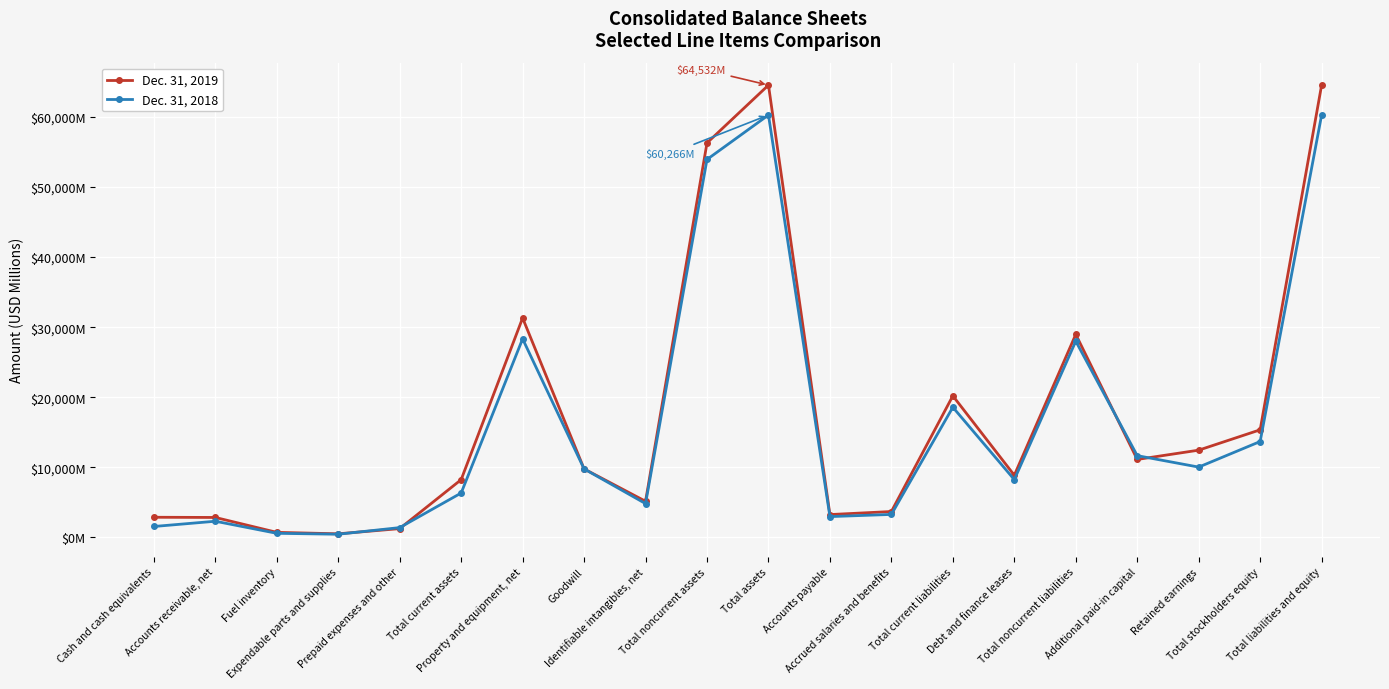

The Dec. 31, 2018 series shows 28001 at Total noncurrent liabilities. True or false?

True